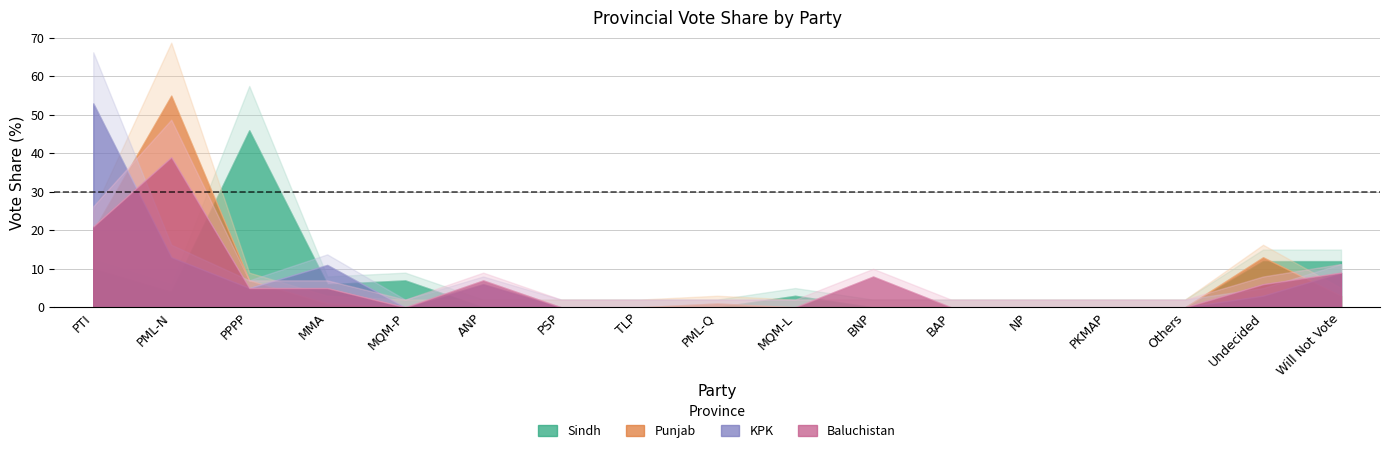

Where do Sindh and Baluchistan first cross each other?

PML-N and PPPP